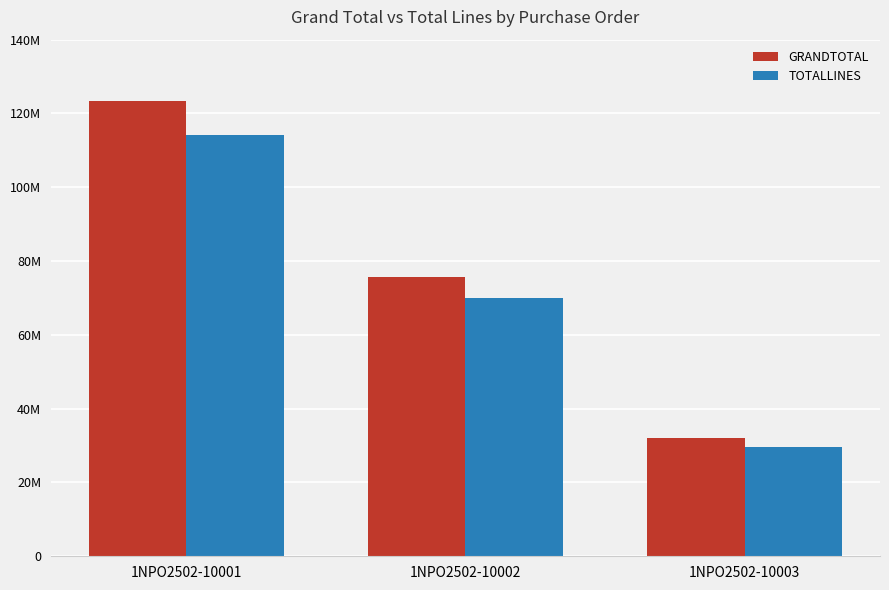

Are the bars horizontal?

No